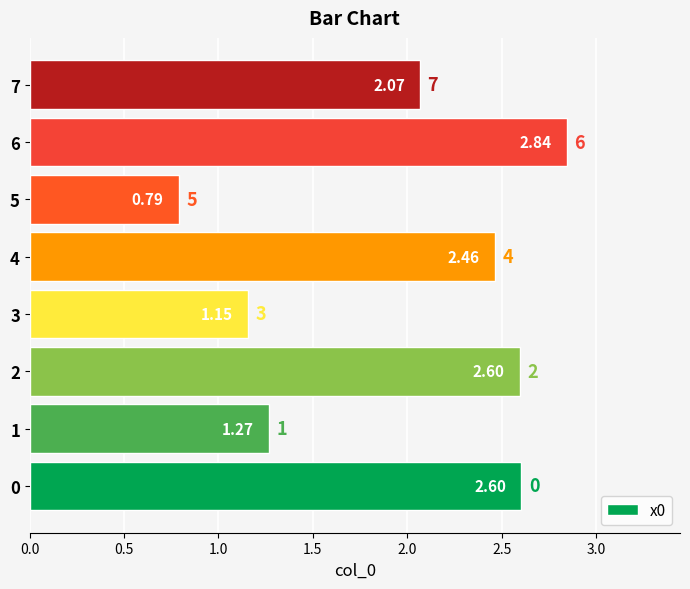

What is the average value?

2.0